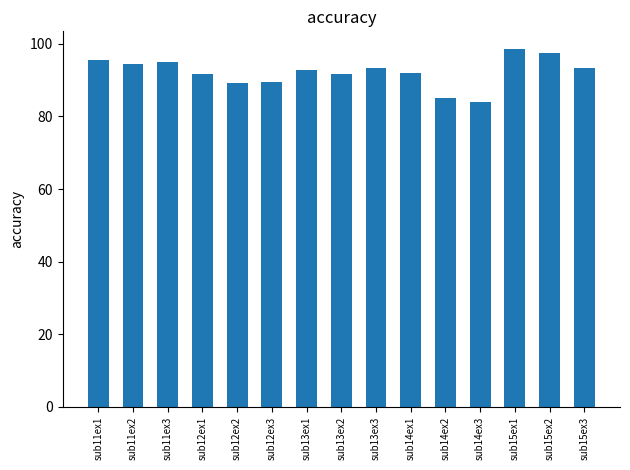

What is the sum of all values?

1383.0